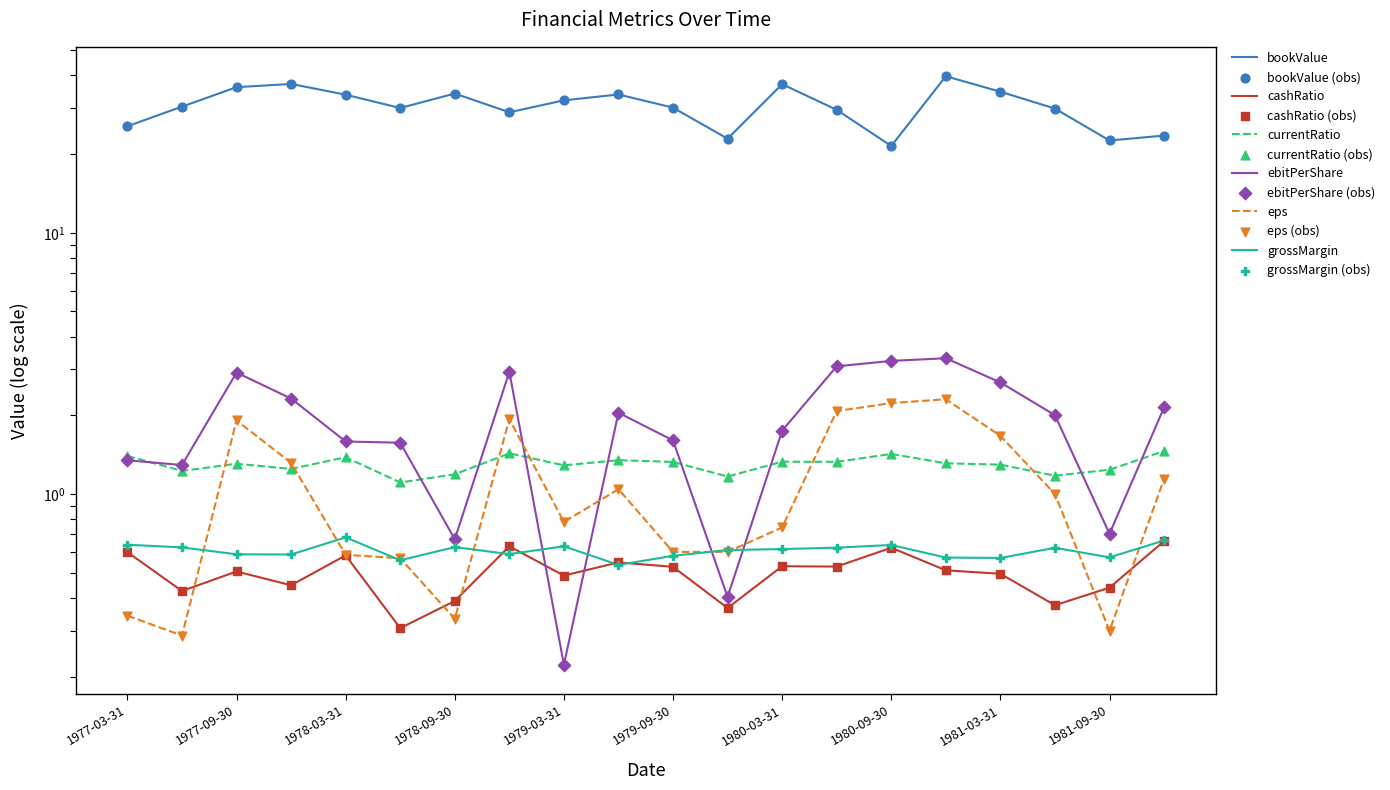

Which series has the widest spread of Y values?

bookValue